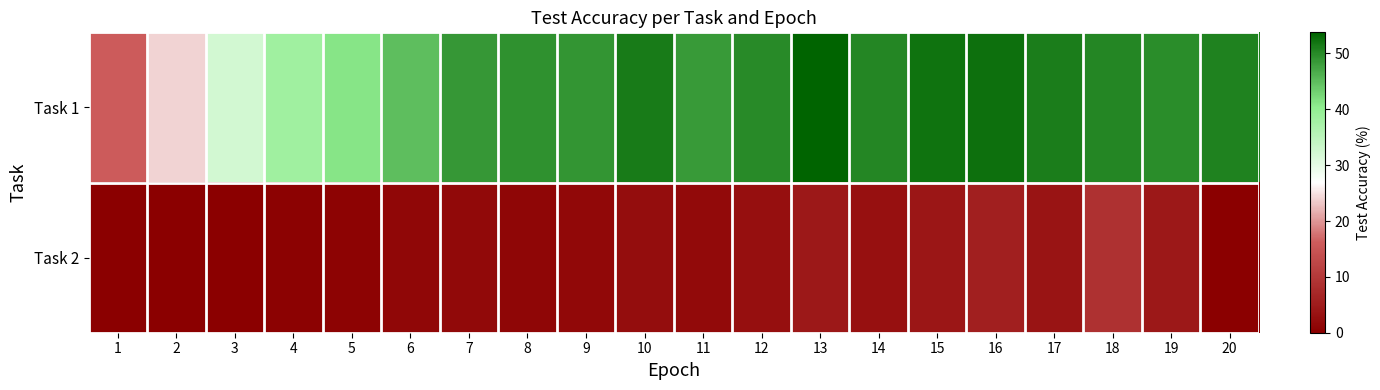

What is the spread (max minus min) of values at 8?

48.1